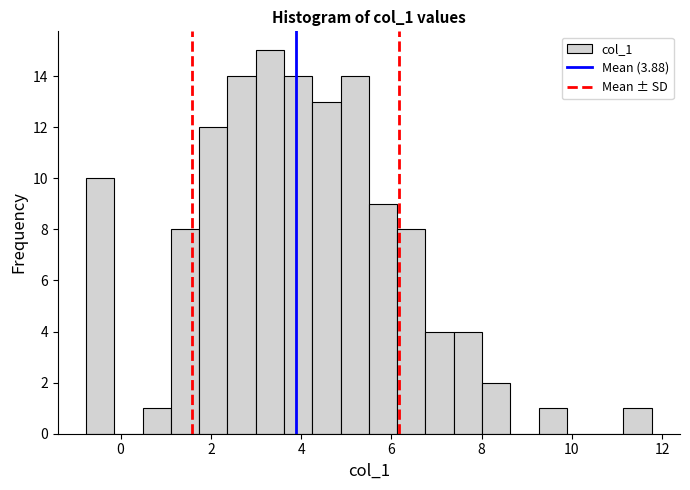

Around what value on the x-axis is the tallest bar? Give the approximate position of its centre, as read against the axis.

3.4